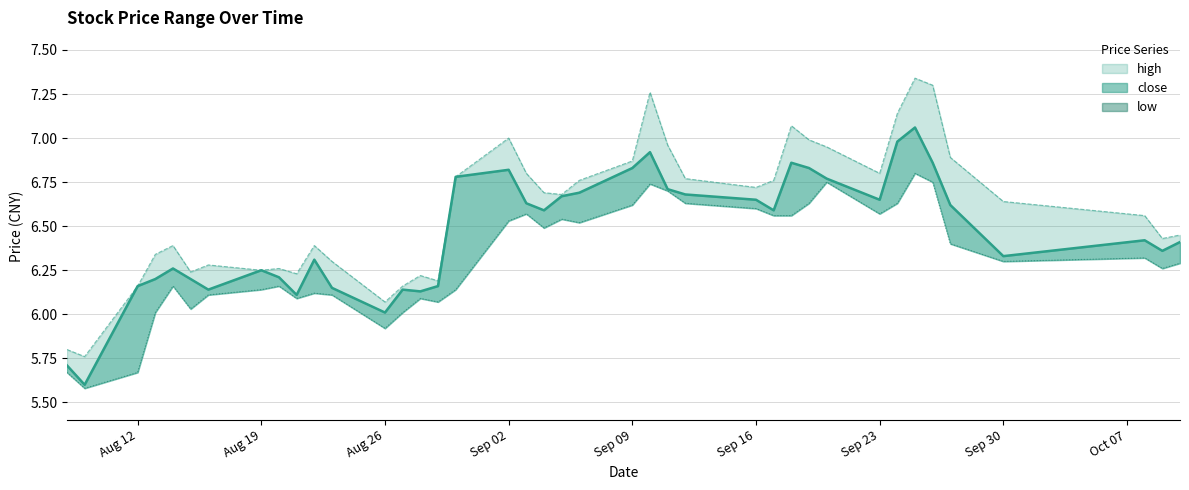

True or false: there are more than 0 points higher than both neighbors.

True